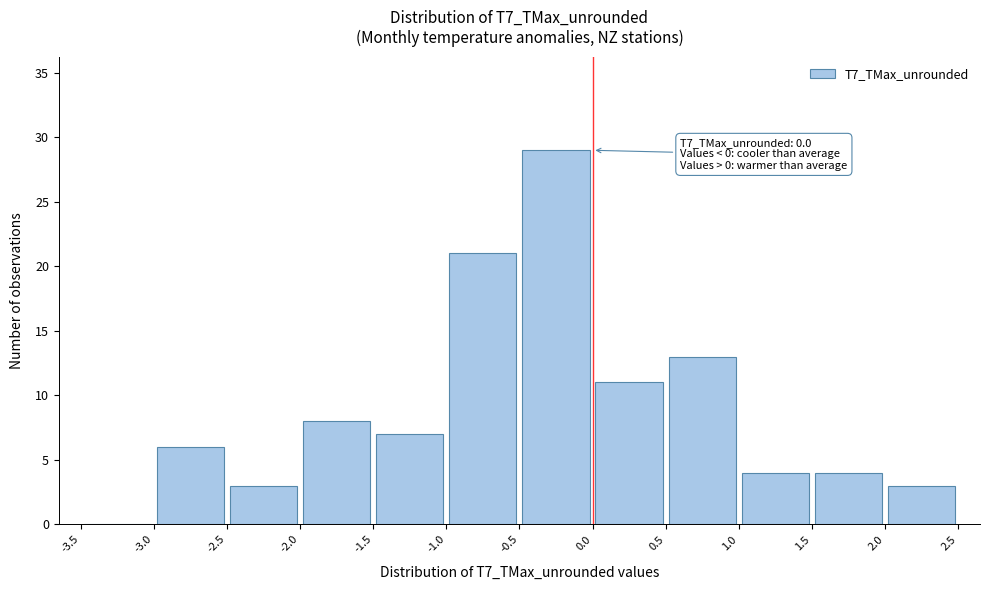

Over which range of the x-axis is the bar tallest?

-0.5 to 0.0